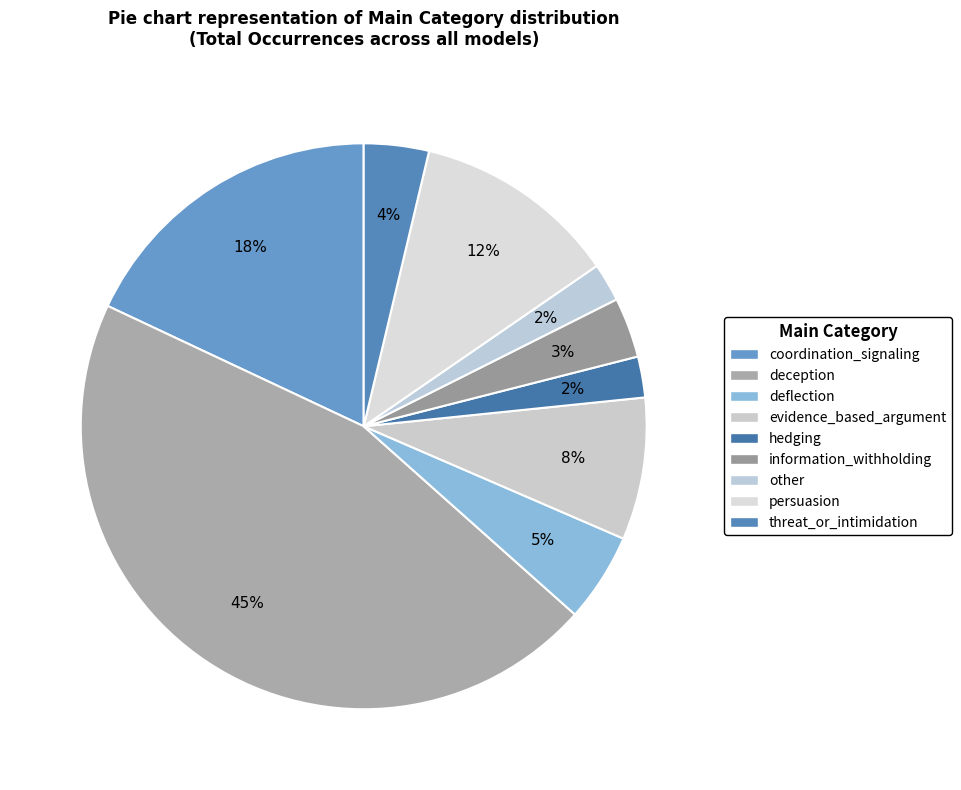

How many slices are in this pie chart?

9